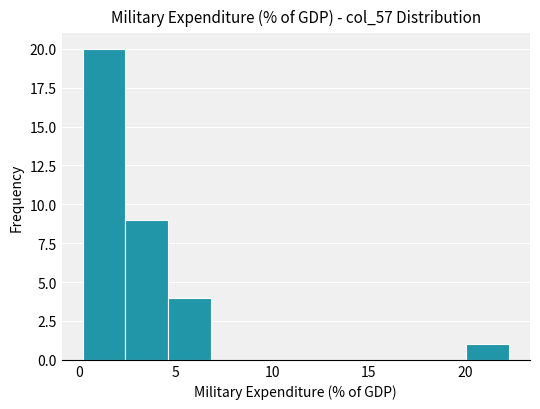

Which range on the x-axis has the tallest bar?

0.0 to 2.5